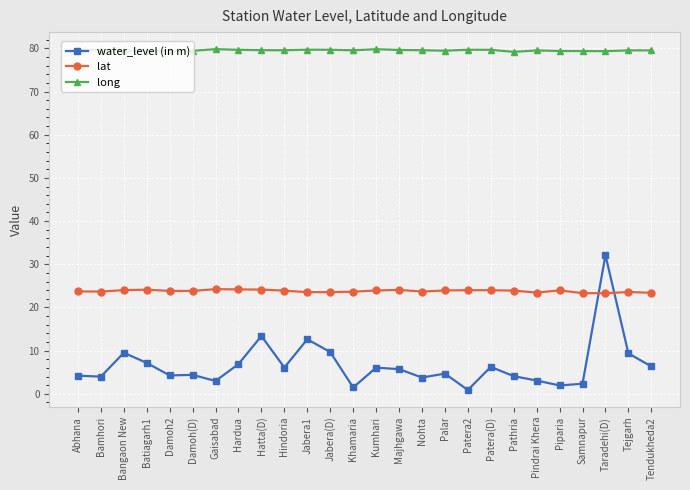

Is it true that lat equals 23.9 at Pathria?

True